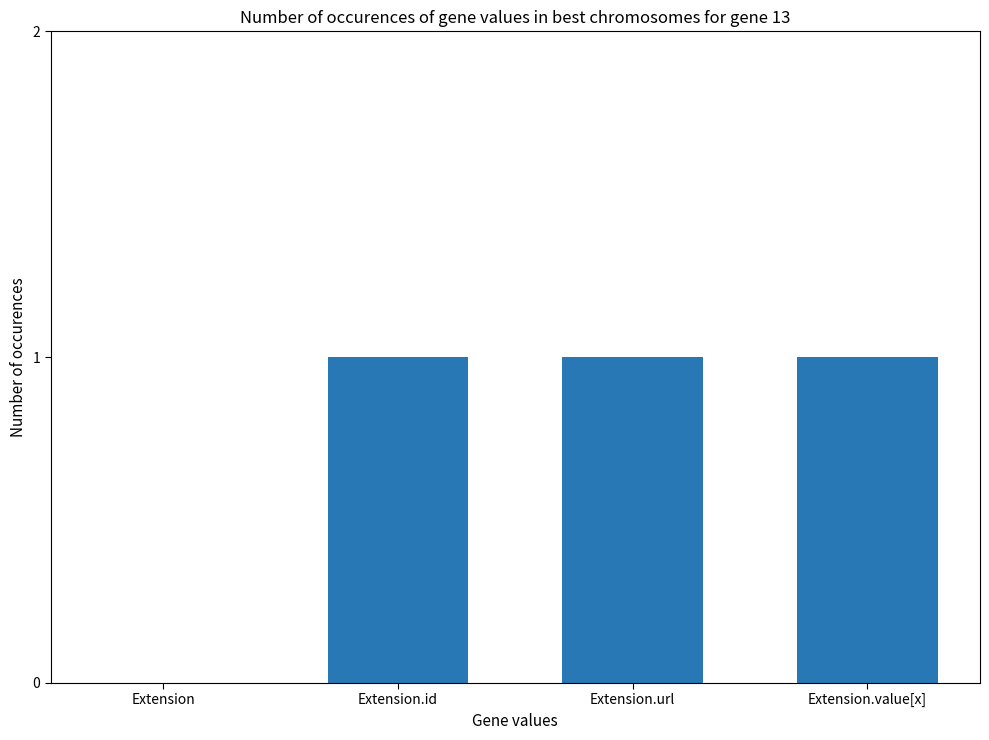

Is it true that the value at Extension.id is 2?

False